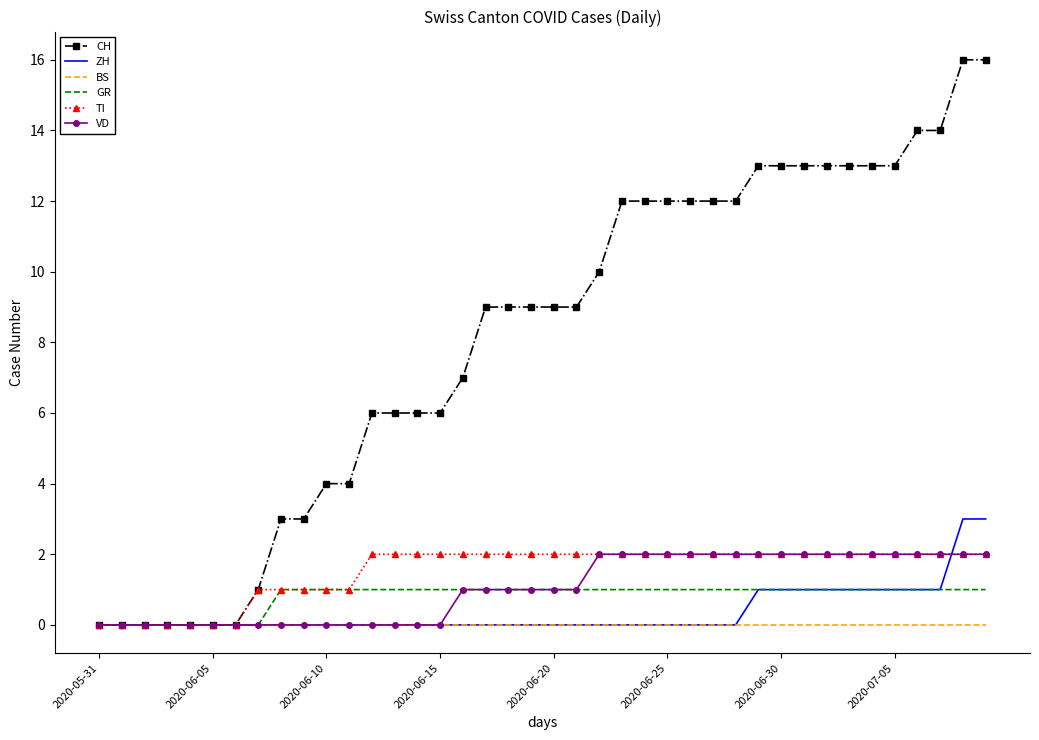

Which series has the largest range (max minus min)?

CH